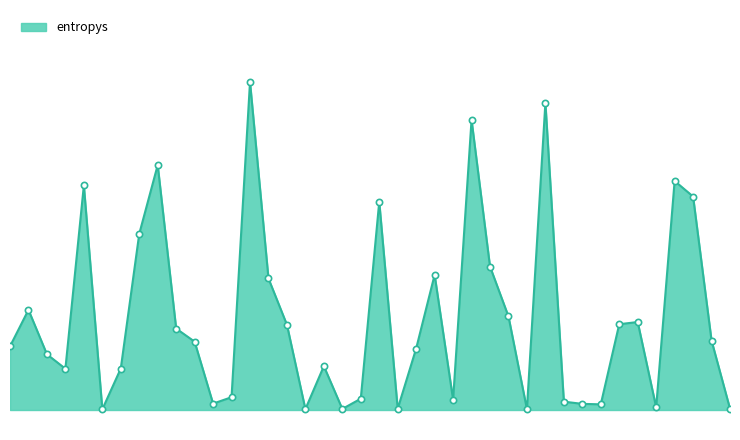

Does the chart have visible grid lines?

No